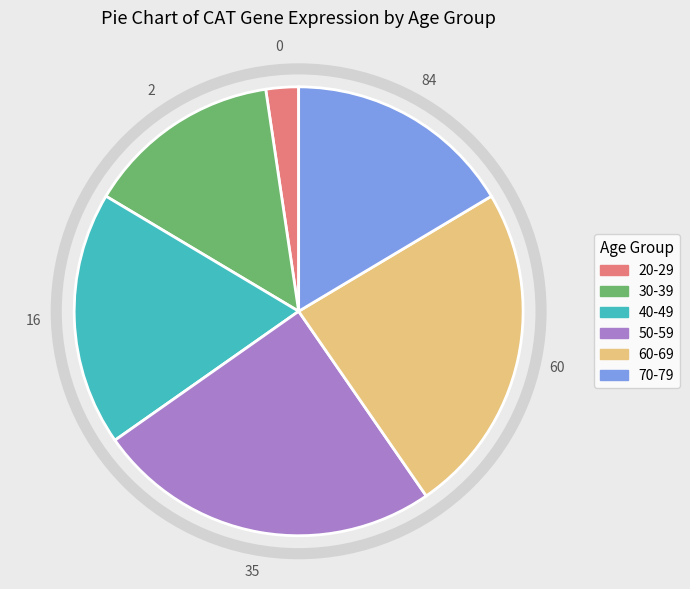

Which slice is the largest?

50-59